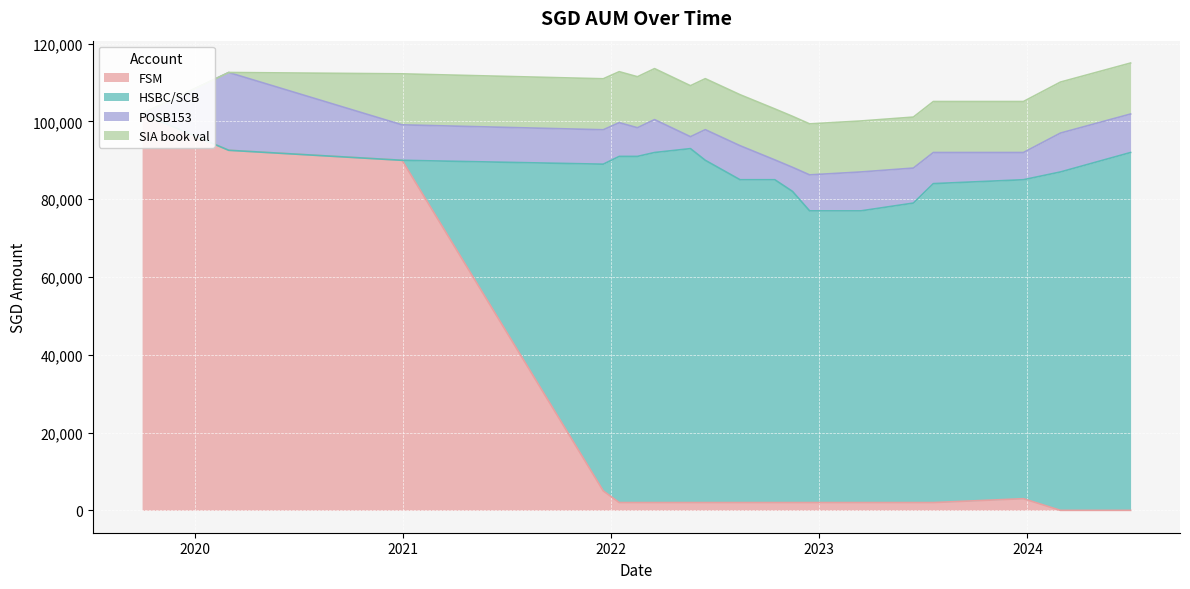

List the labels in order of SIA book val value, largest first.

2020-12-30, 2021-12-18, 2022-01-15, 2022-02-16, 2022-03-18, 2022-05-20, 2022-06-15, 2022-08-15, 2022-10-15, 2022-11-15, 2022-12-15, 2023-03-15, 2023-06-15, 2023-07-20, 2023-12-25, 2024-02-28, 2024-06-30, 2019-10-01, 2020-03-01